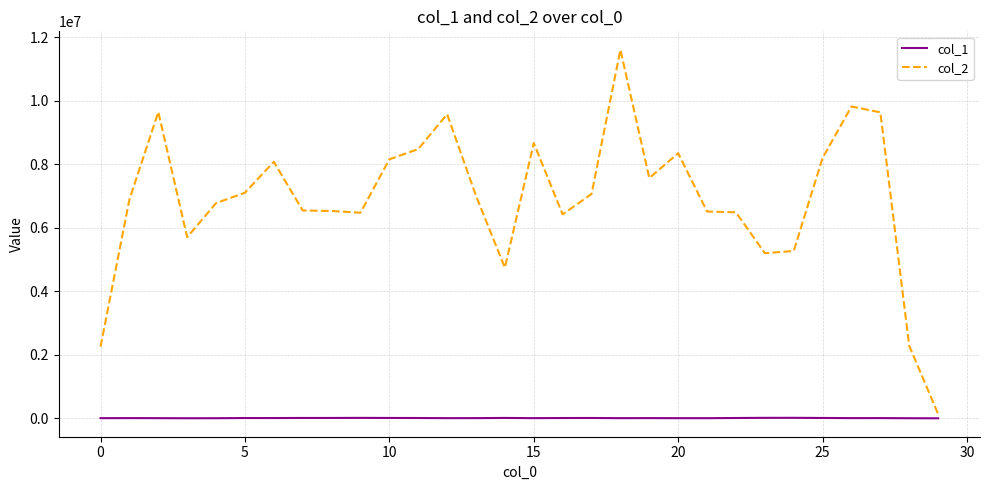

Is this an area chart (filled region under the line)?

No